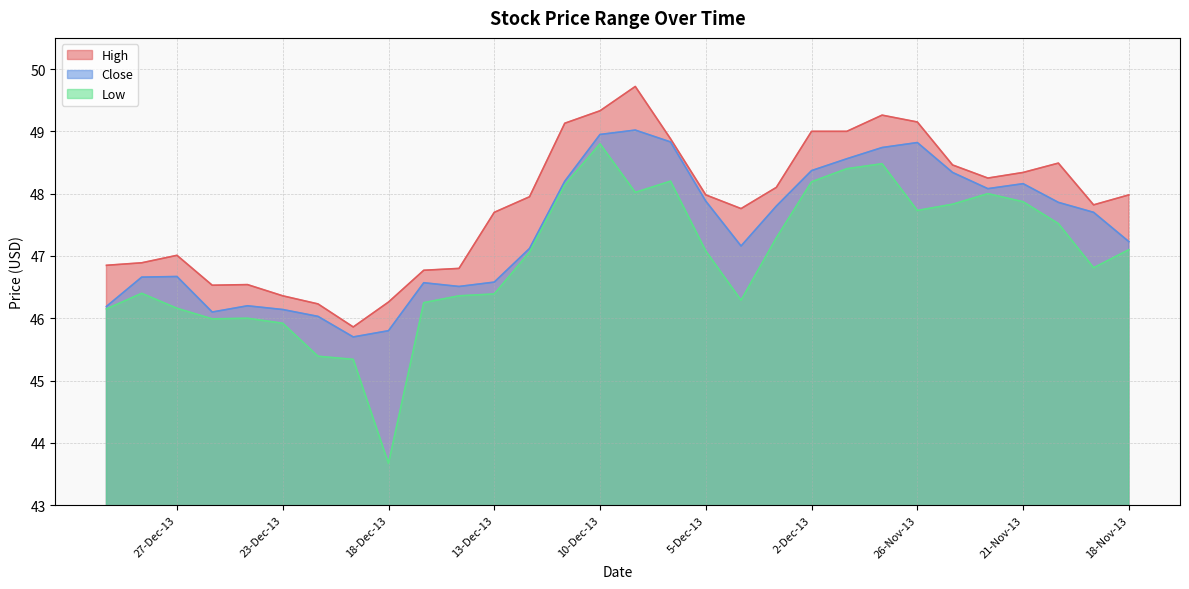

What is the label of the 9th point from the right?

29-Nov-13